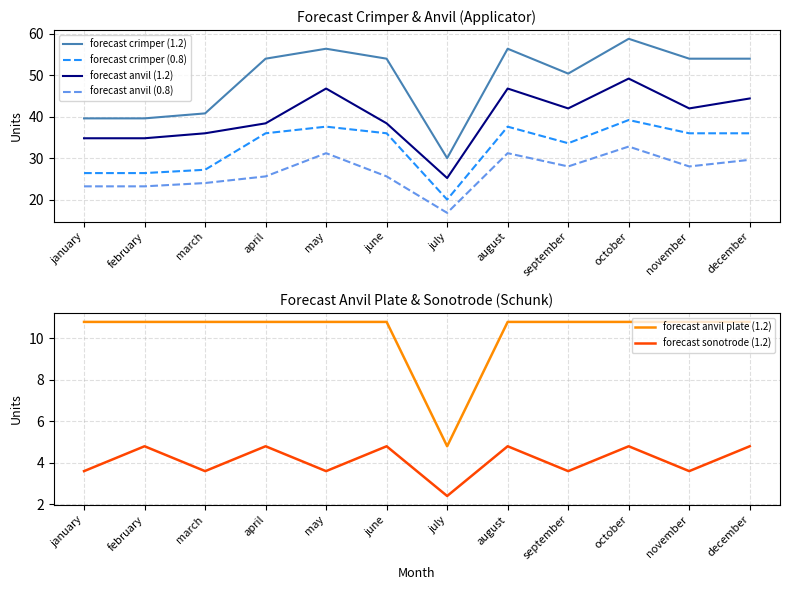

What is the label of the 4th point from the left?

april